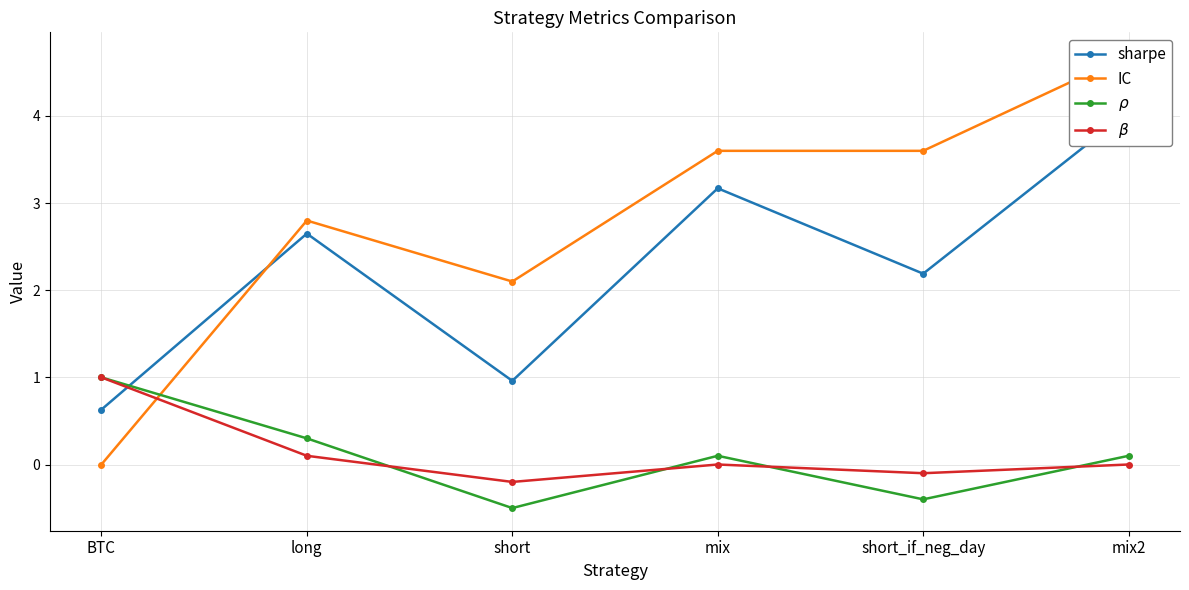

How many lines are shown in the chart?

4